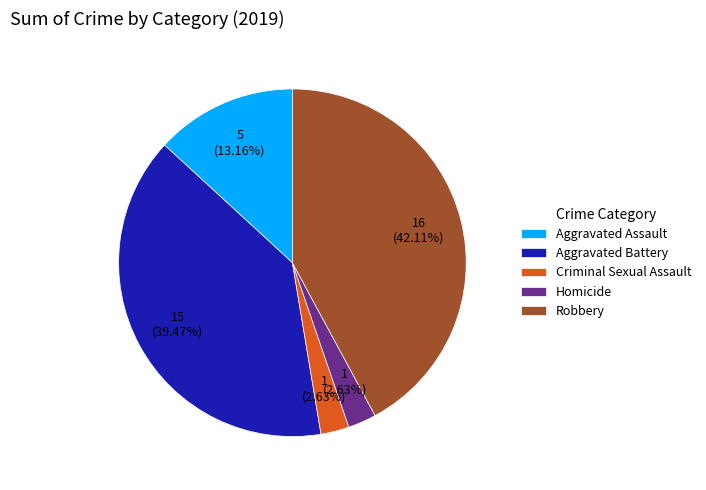

To the nearest percent, what is the difference between the largest and smallest slice percentages?

39%